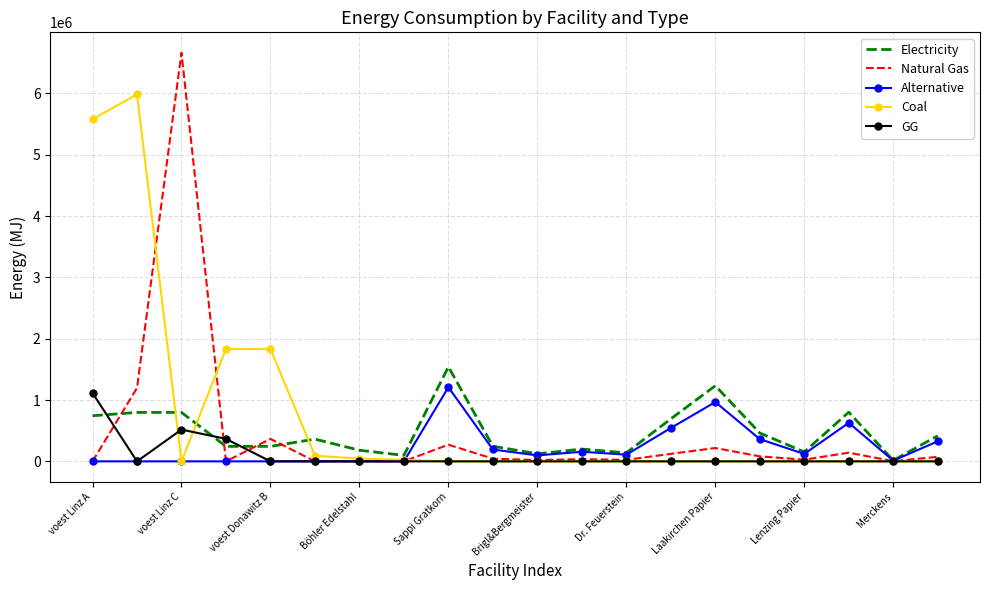

How many values in the Electricity series are below 362607?

10